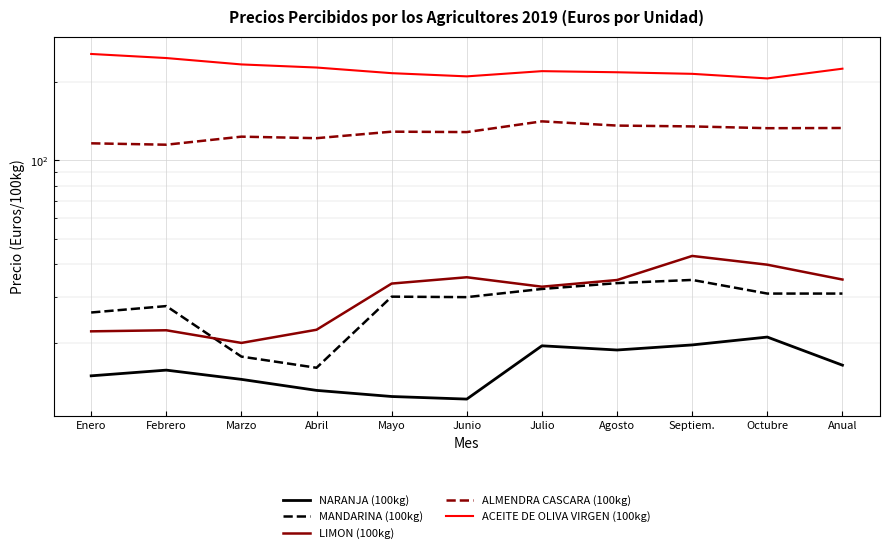

At which label does ACEITE DE OLIVA VIRGEN (100kg) reach its minimum?

Octubre